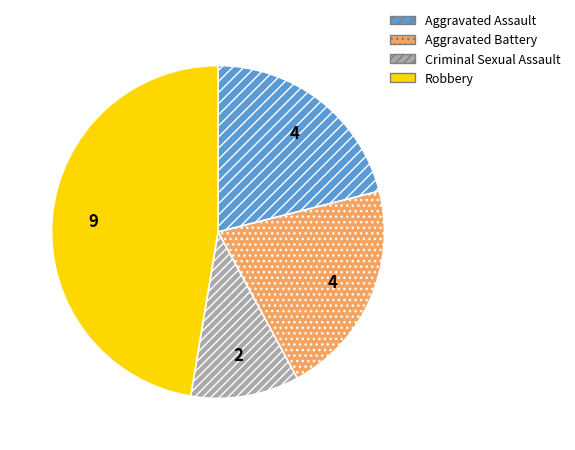

Does any single category account for the majority?

No